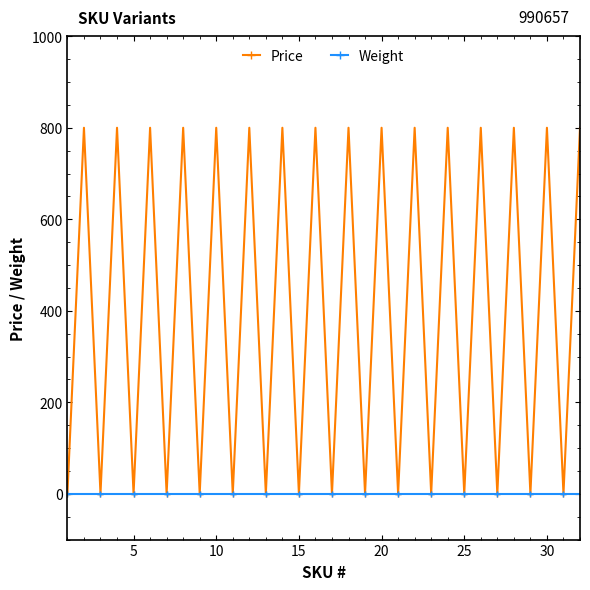

List the series in order of their peak value, highest first.

Price, Weight